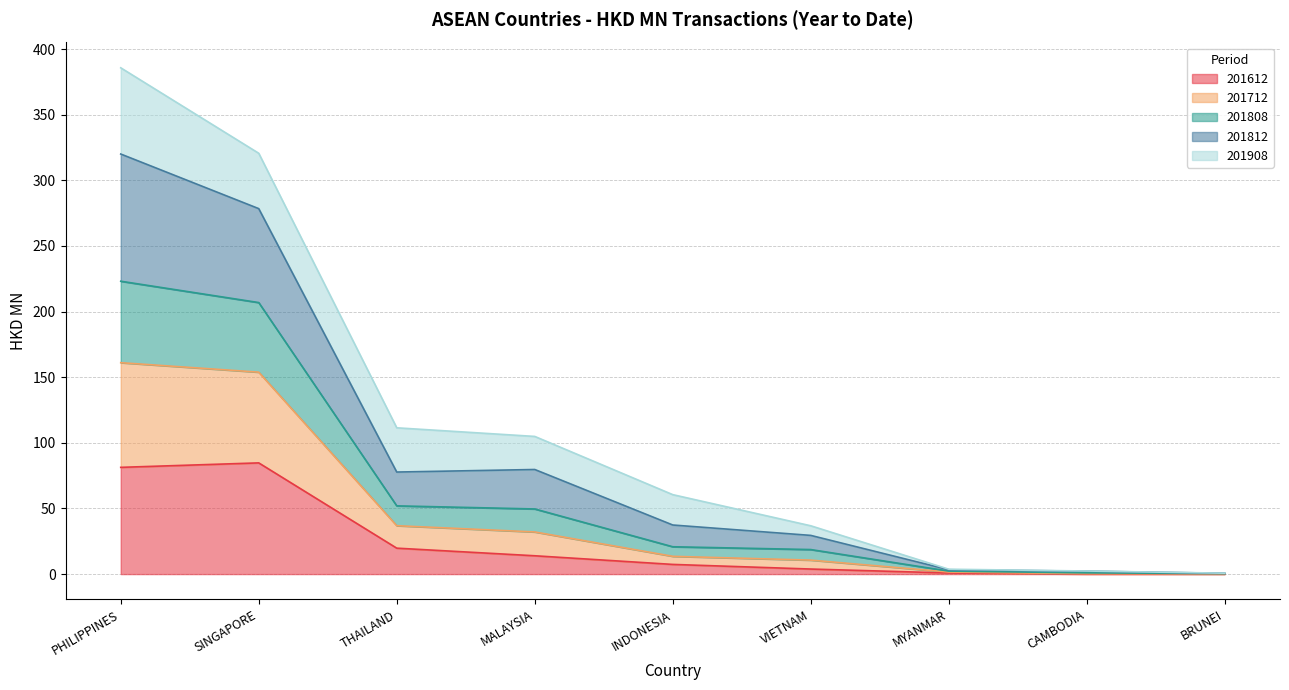

How many lines are shown in the chart?

5